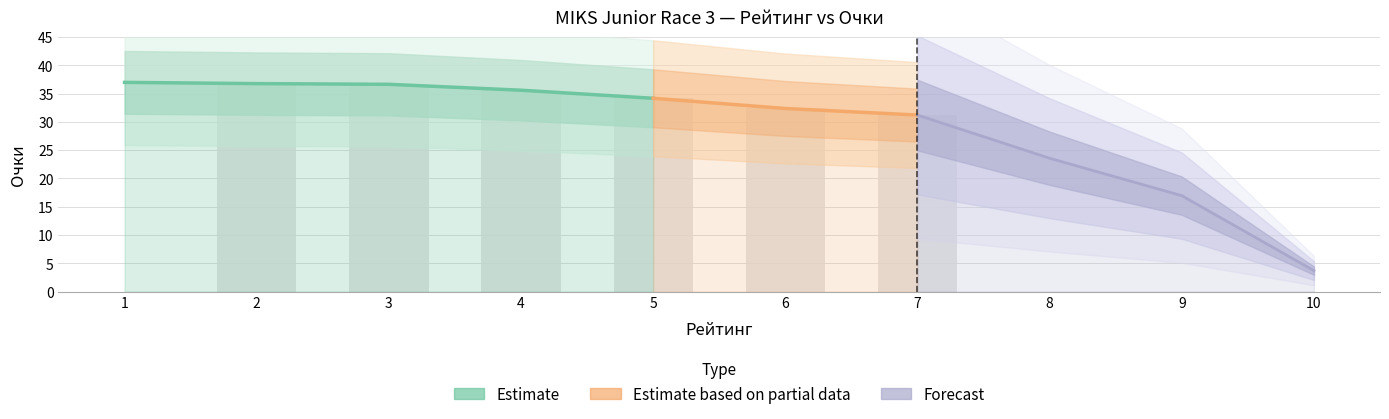

What is the smallest value displayed?

3.7